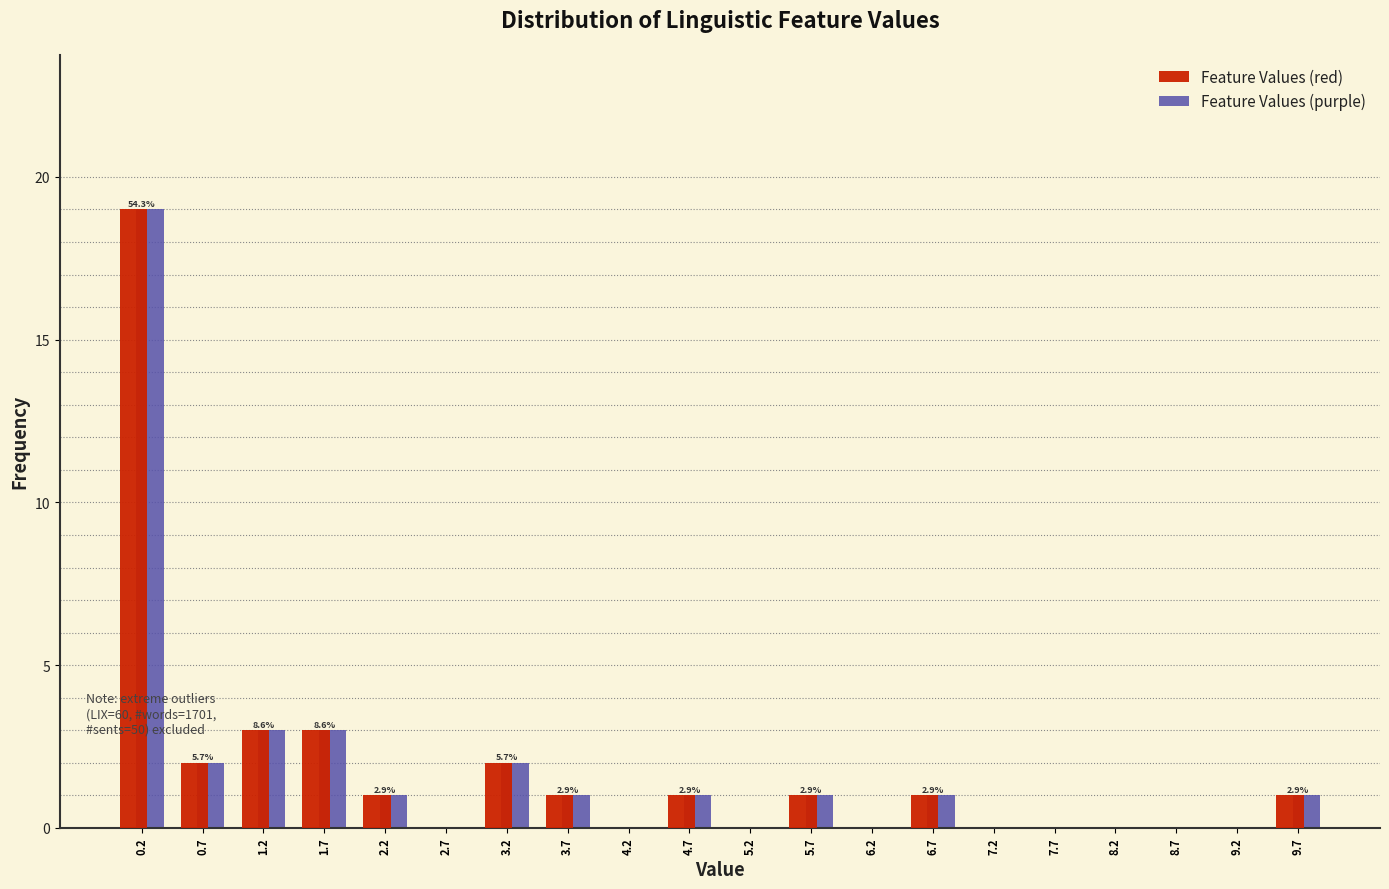

In the Feature Values (red) series, which range on the x-axis has the tallest bar?

0.00 to 0.50